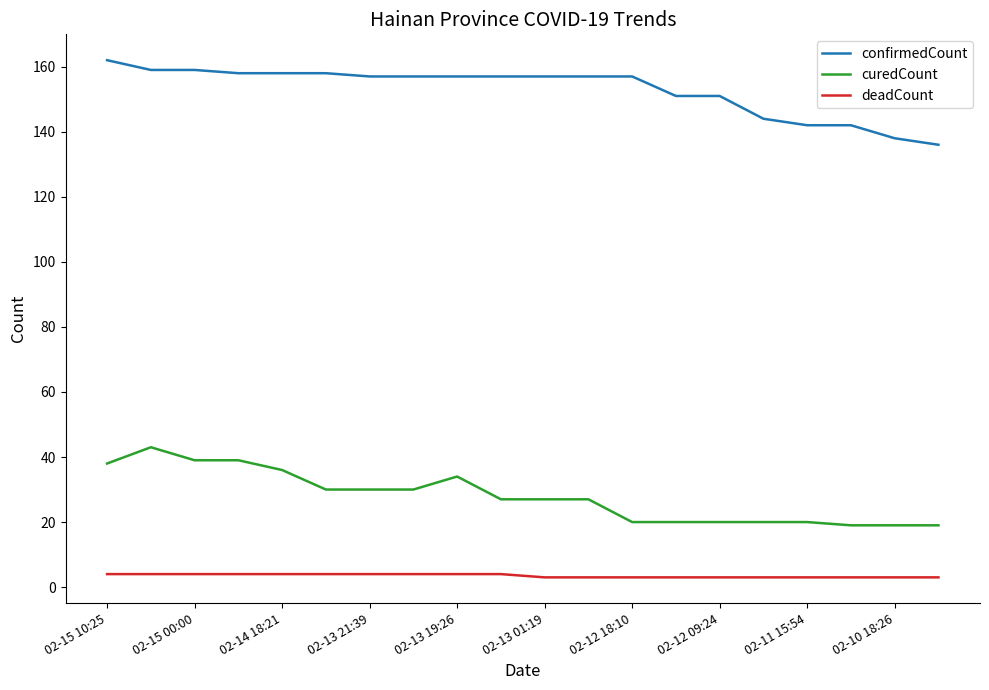

What is the maximum value for confirmedCount?

162